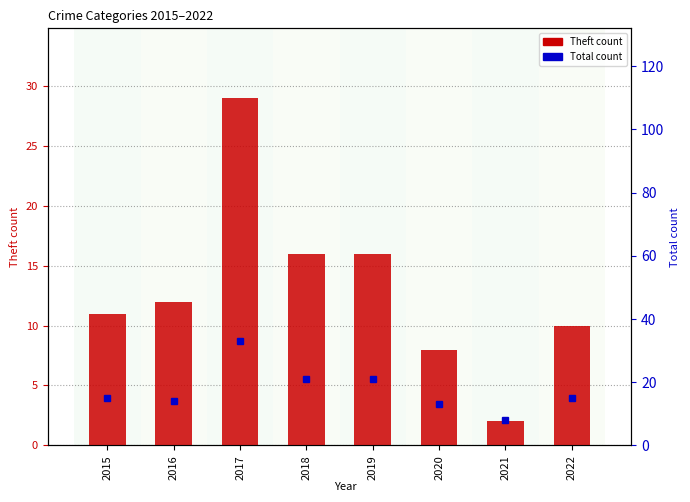

Which series has the widest spread of values?

Theft count